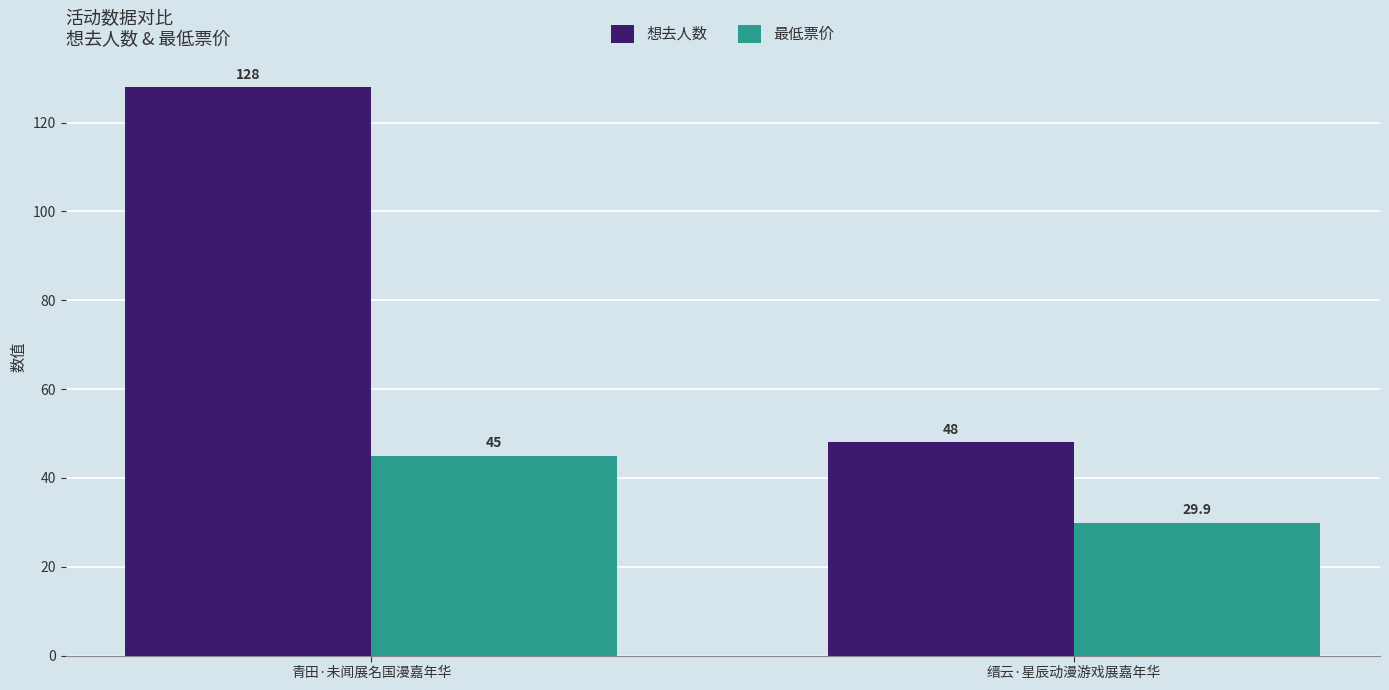

The 最低票价 series shows 41.2 at 缙云·星辰动漫游戏展嘉年华. True or false?

False